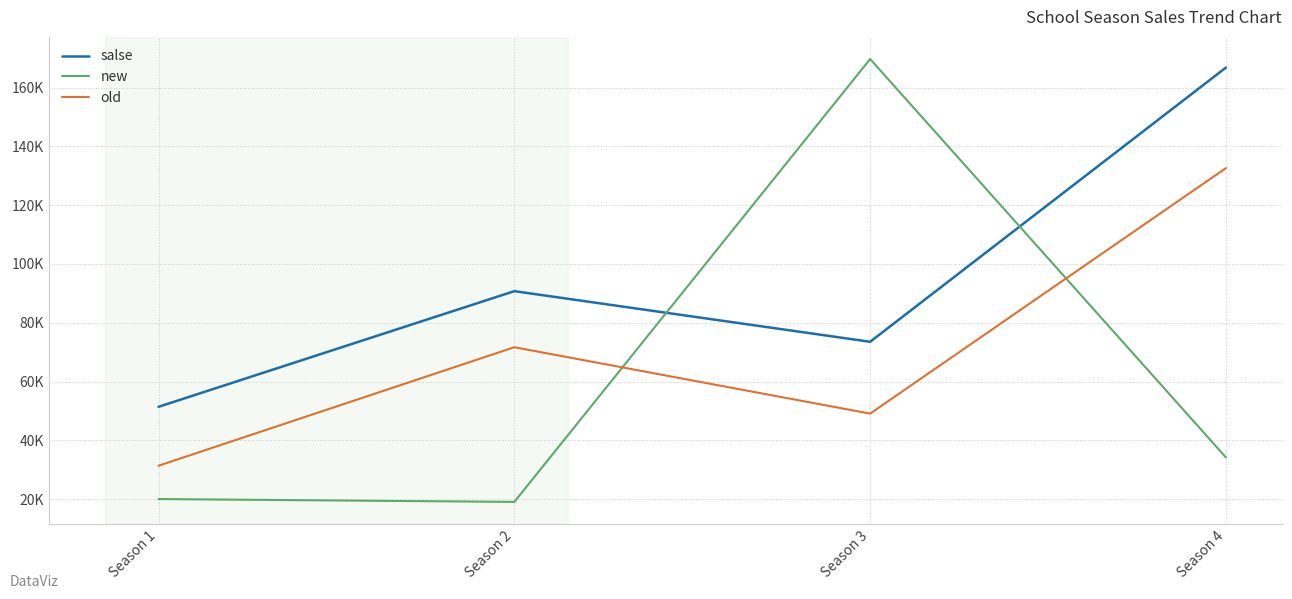

What is the greatest value displayed?

169704